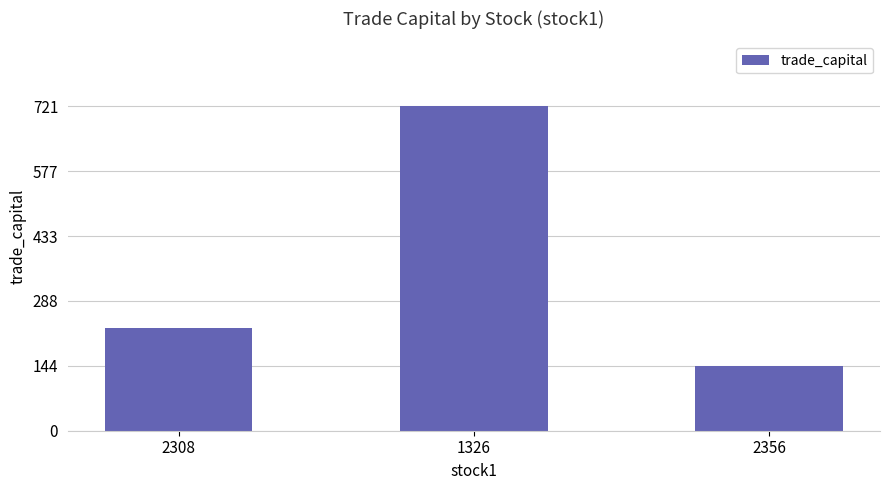

How many distinct data groups are displayed?

1